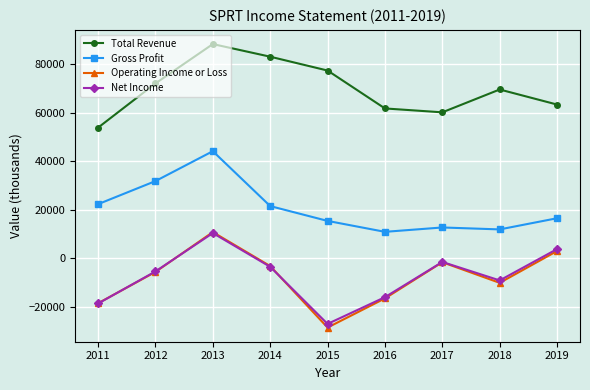

Reading right to left, transcribe all the data shown in this chart.

Total Revenue: 63300	69500	60100	61700	77300	83000	88200	72000	53800
Gross Profit: 16500	11900	12700	10900	15400	21500	44100	31800	22300
Operating Income or Loss: 3000	-10100	-1600	-16500	-28500	-3200	10800	-5600	-18500
Net Income: 3800	-9100	-1500	-16000	-27000	-3500	10400	-5400	-18600